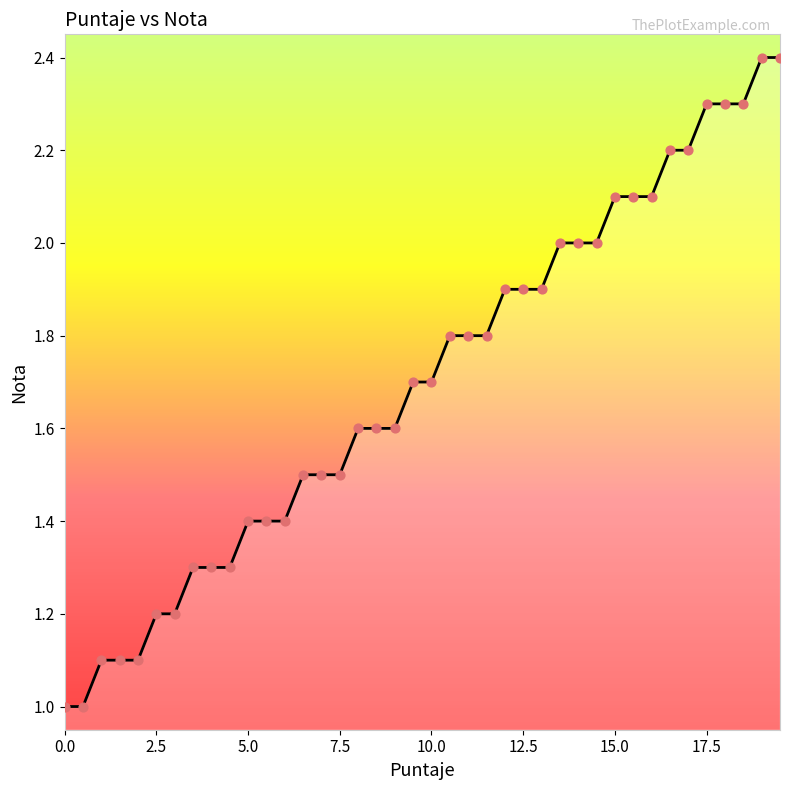

What is the difference between the maximum and minimum values?

1.4